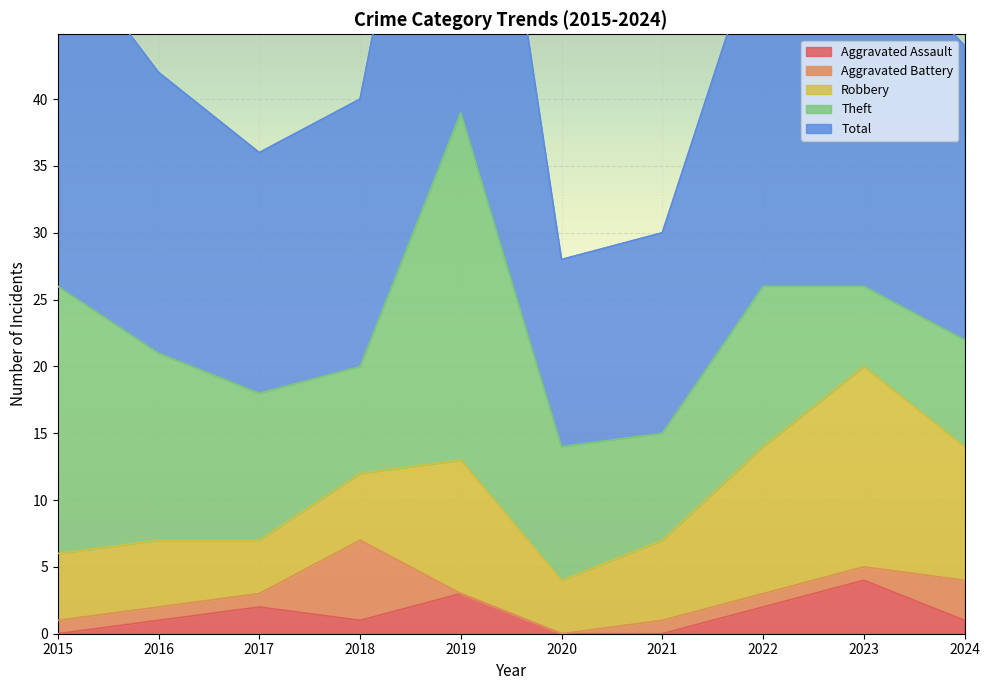

How many data points in Theft are less than 11?

5